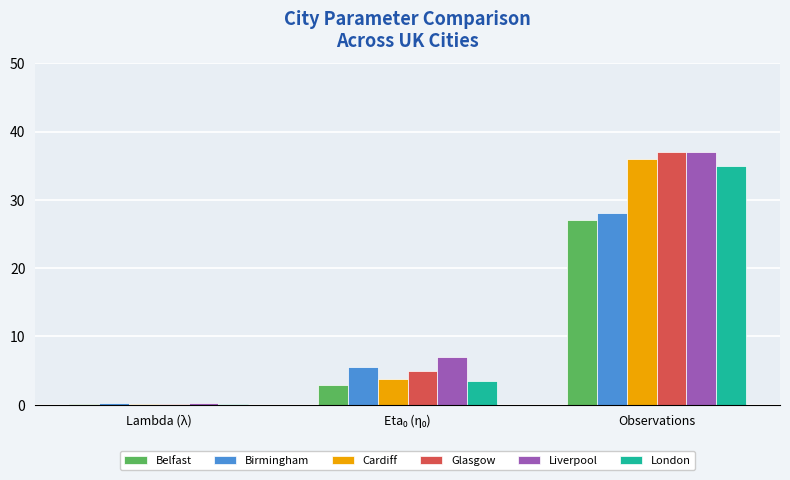

The Glasgow series shows 37.0 at Observations. True or false?

True